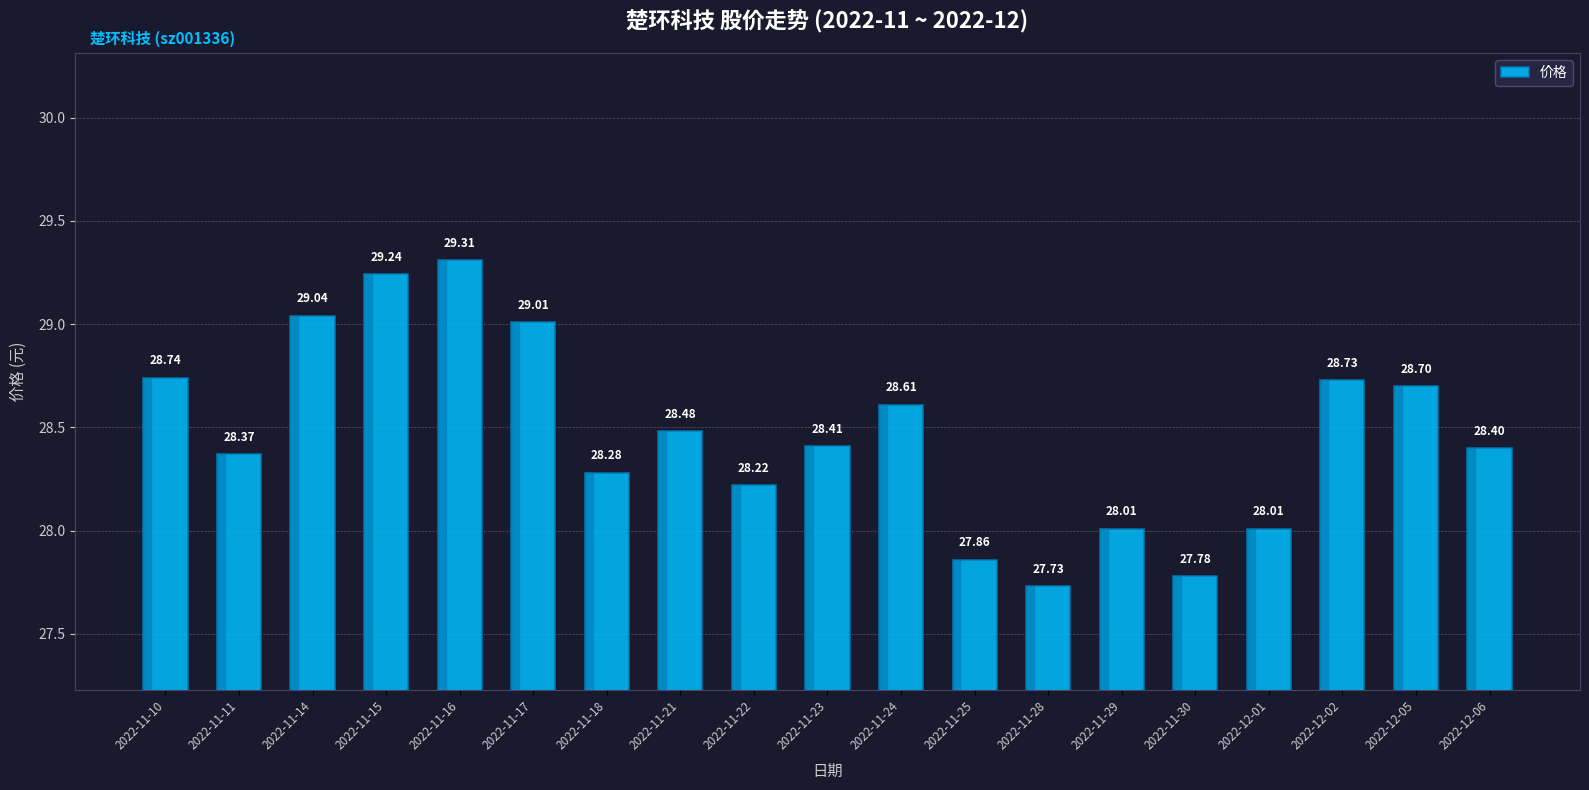

Approximately how many times larger is the value at 2022-12-02 compared to 2022-11-23?

1.0